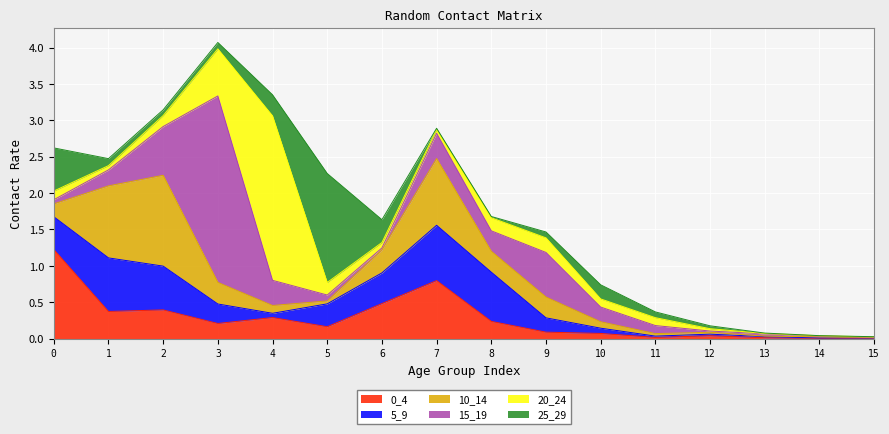

Where is 0_4 nearest to the value 0?

14